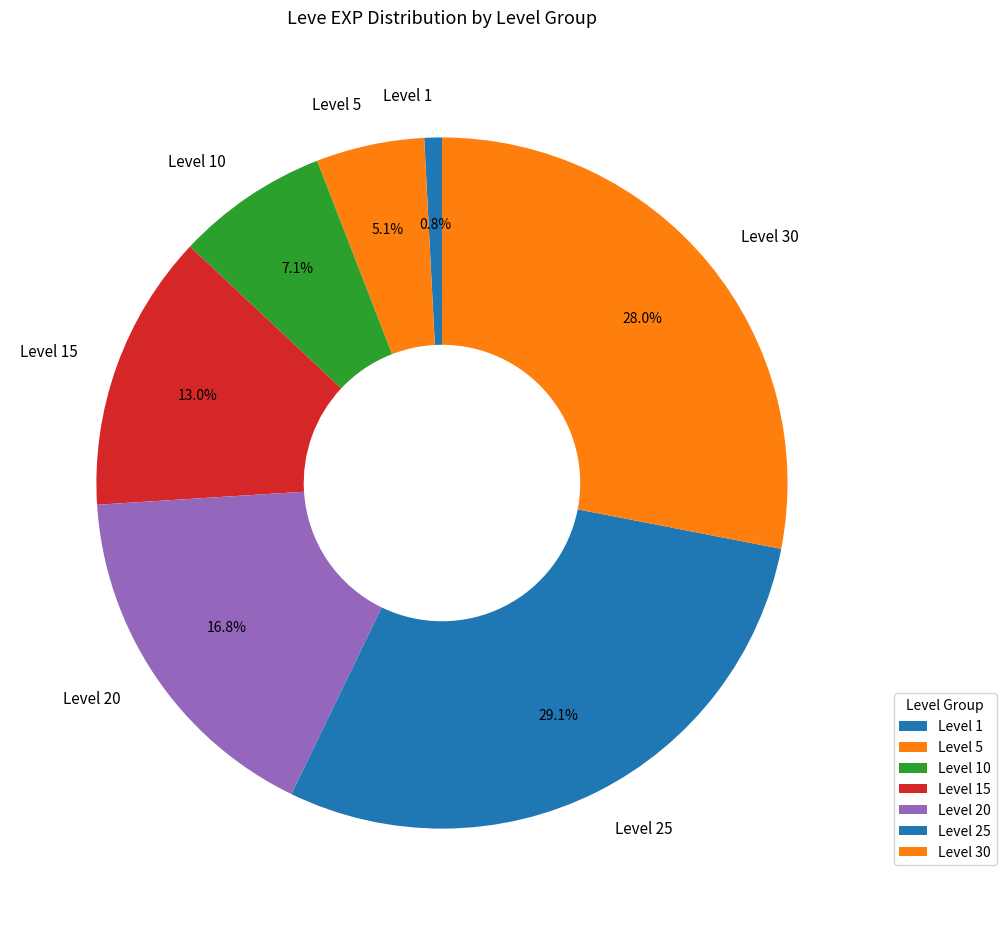

Combined, what portion of the pie is Level 25 and Level 5?

34.2%